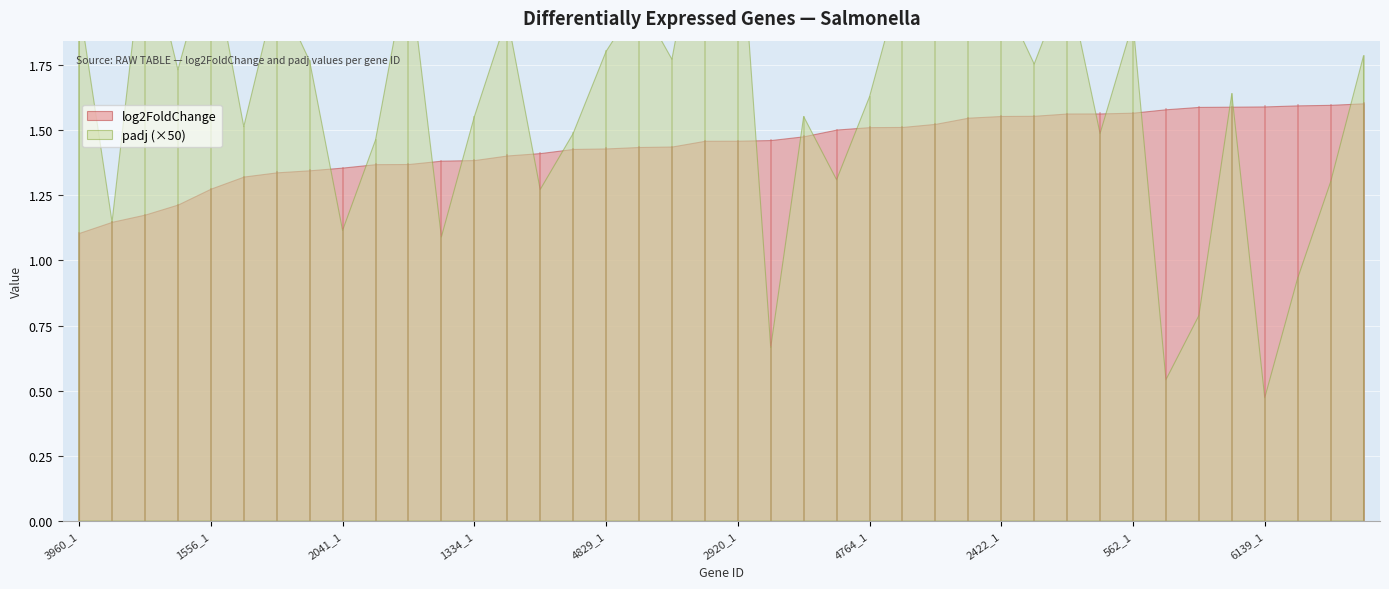

Reading right to left, extract all data points from this chart.

log2FoldChange: 1.6	1.6	1.6	1.6	1.6	1.6	1.6	1.6	1.6	1.6	1.6	1.6	1.5	1.5	1.5	1.5	1.5	1.5	1.5	1.5	1.5	1.4	1.4	1.4	1.4	1.4	1.4	1.4	1.4	1.4	1.4	1.4	1.3	1.3	1.3	1.3	1.2	1.2	1.1	1.1
padj: 0.0	0.0	0.0	0.0	0.0	0.0	0.0	0.0	0.0	0.0	0.0	0.0	0.0	0.0	0.0	0.0	0.0	0.0	0.0	0.0	0.0	0.0	0.0	0.0	0.0	0.0	0.0	0.0	0.0	0.0	0.0	0.0	0.0	0.0	0.0	0.0	0.0	0.0	0.0	0.0